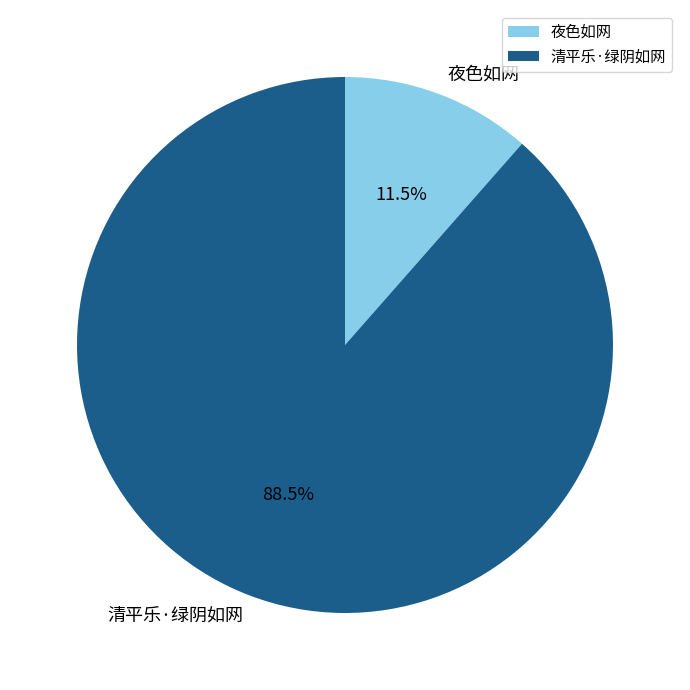

True or false: 夜色如网 accounts for 1% of the total.

False